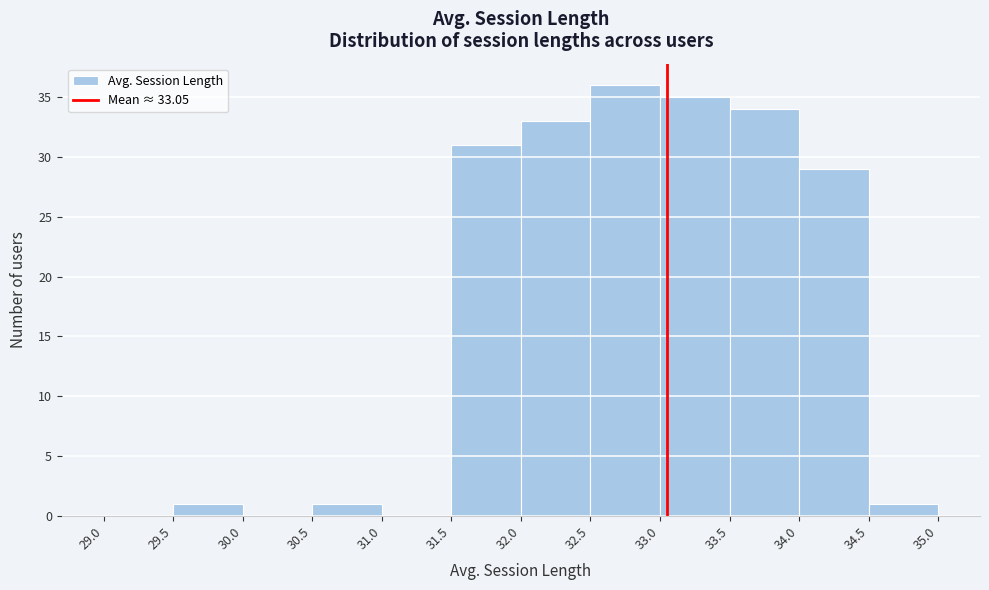

Which range on the x-axis has the tallest bar?

32.5 to 33.0